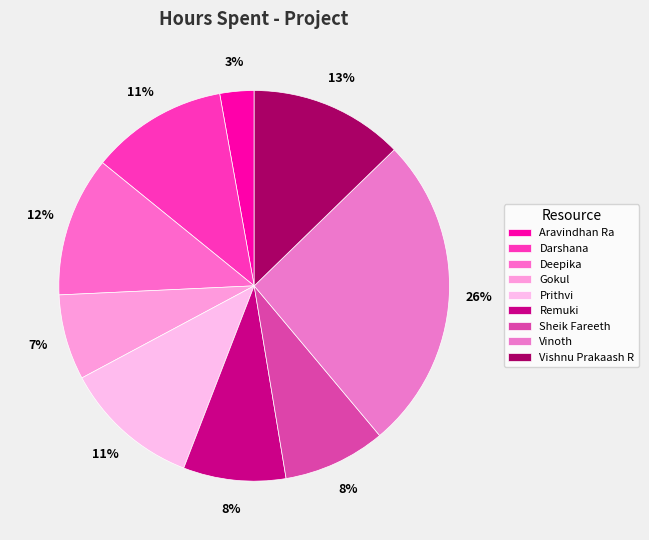

How many segments does this pie chart have?

9